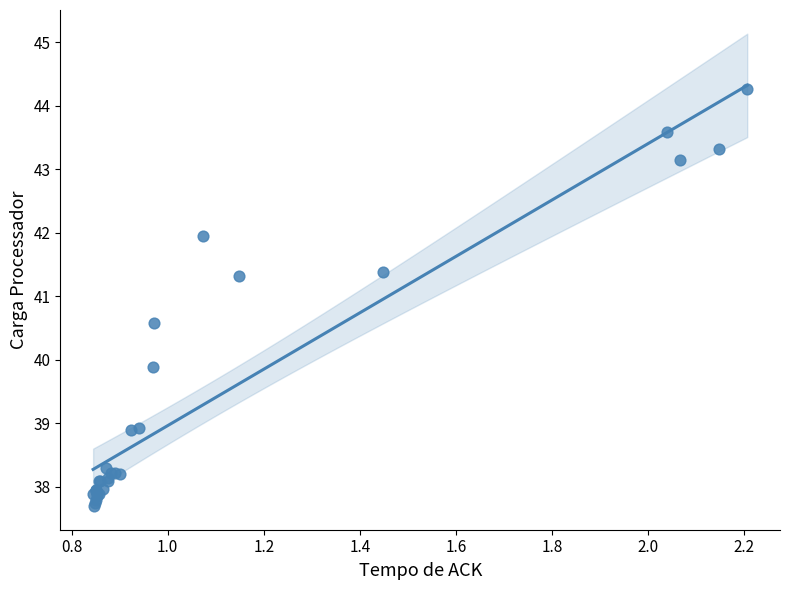

What Y value in the scatter plot is closest to 40?

39.9